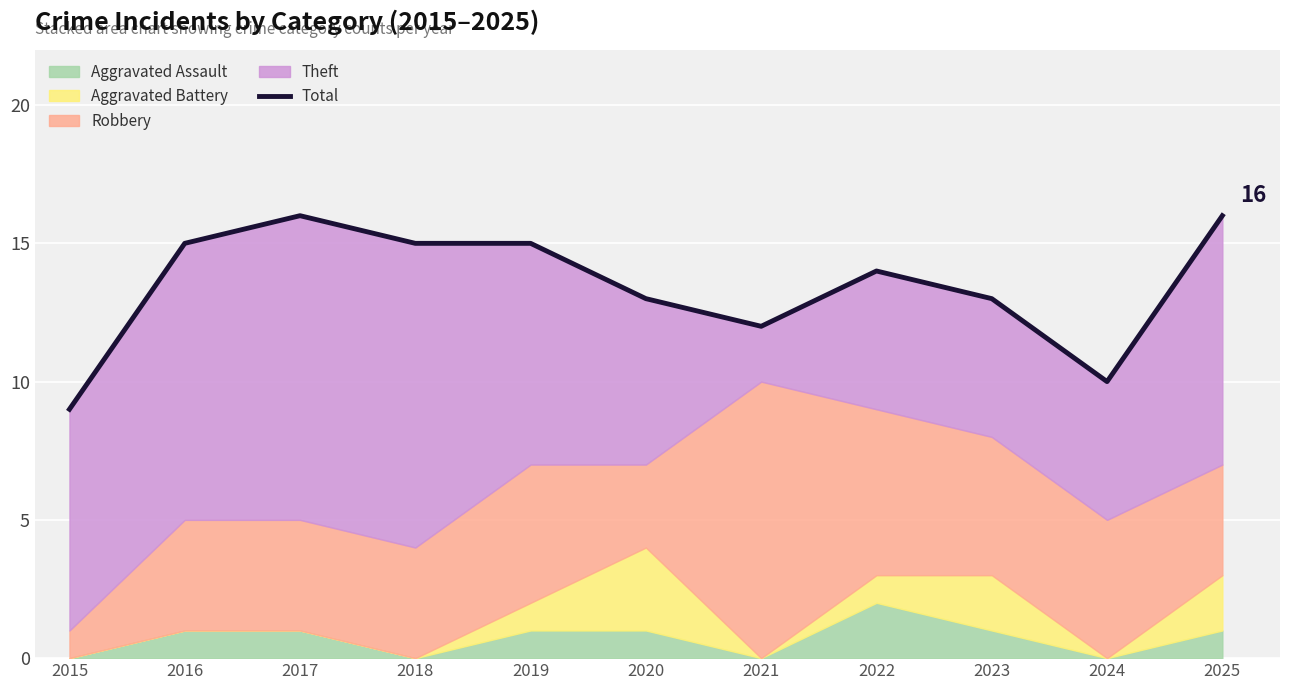

List the labels in order of value, smallest first.

2015, 2024, 2021, 2020, 2023, 2022, 2016, 2018, 2019, 2017, 2025